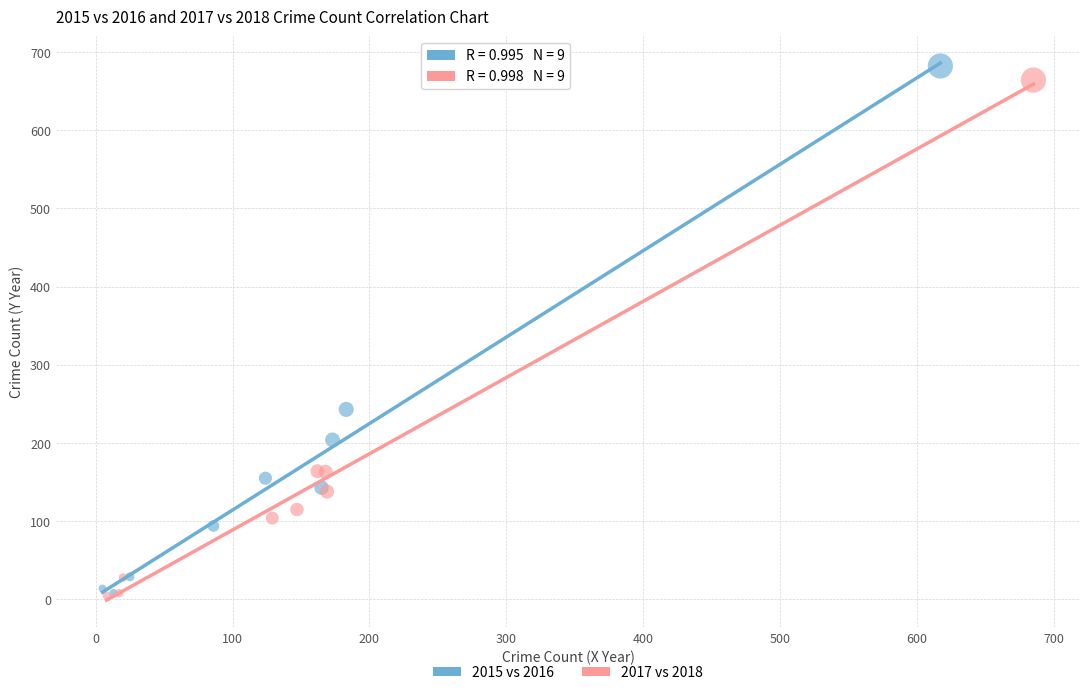

Which series reaches the maximum Y coordinate?

2015 vs 2016